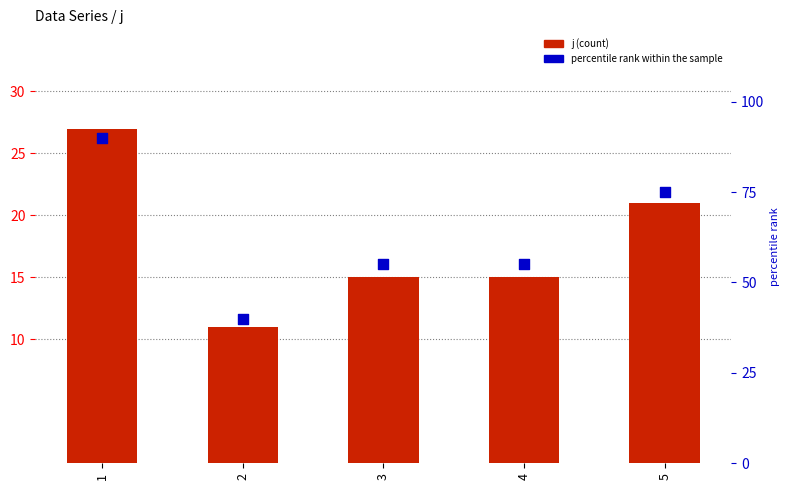

Is the value of j (count) at 5 greater than the value of percentile rank within the sample at 3?

No